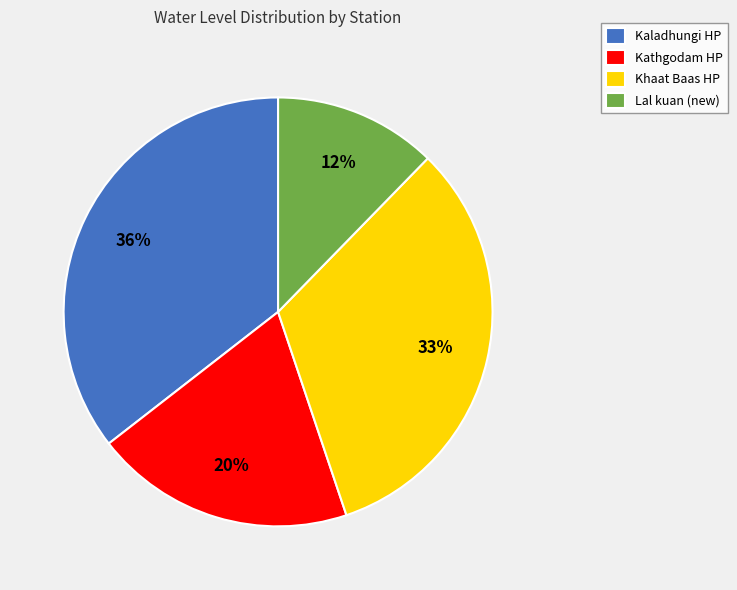

Is Lal kuan (new) the majority of the pie?

No